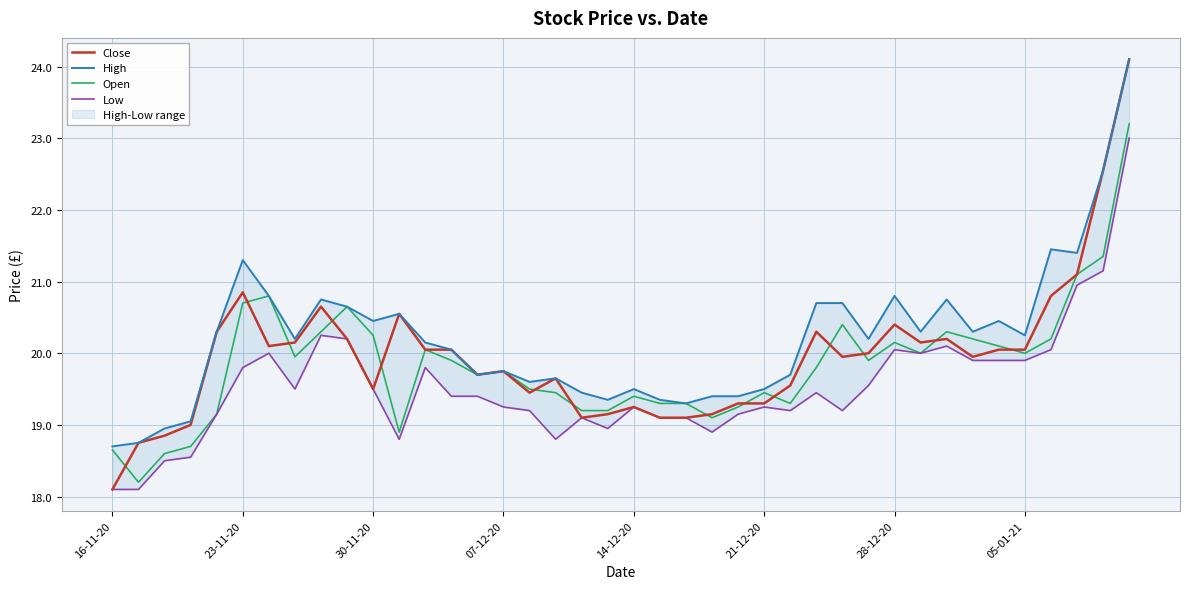

Is this an area chart (filled region under the line)?

No